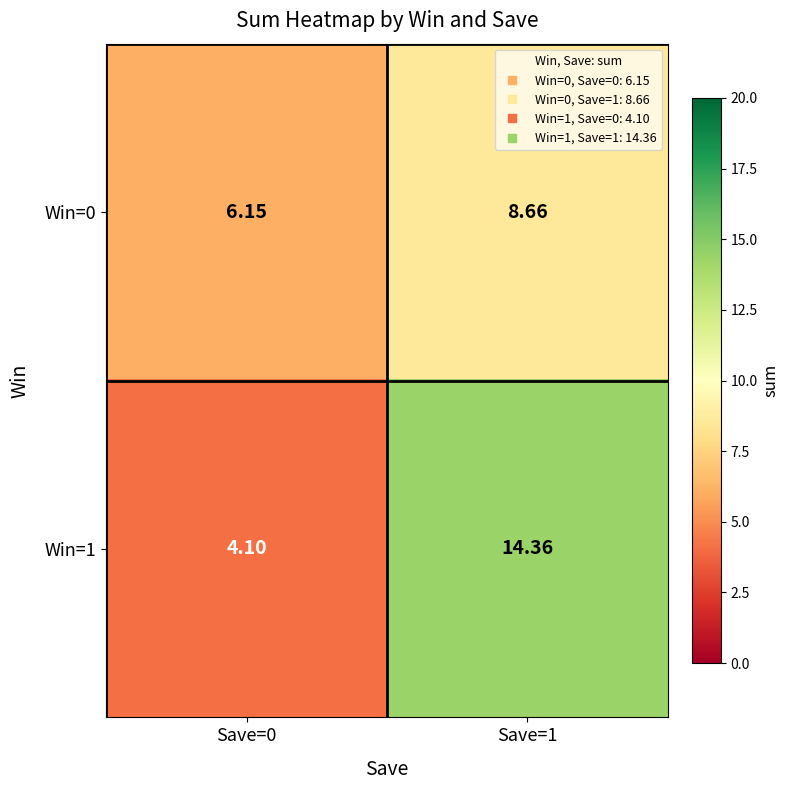

What is the total value across all series at Save=0?

10.3